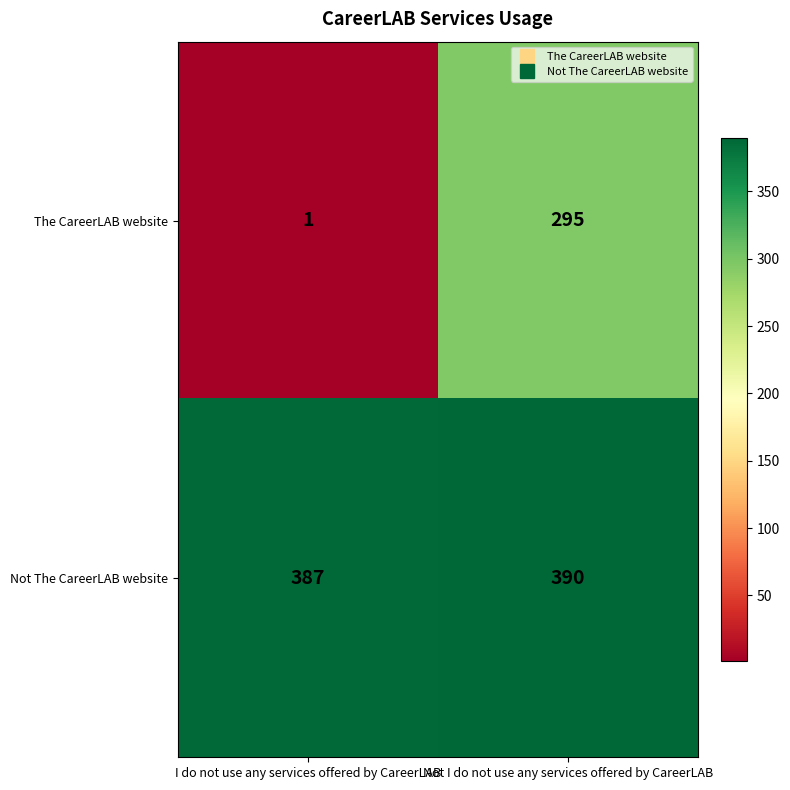

Which label corresponds to the smallest value in the chart?

I do not use any services offered by CareerLAB